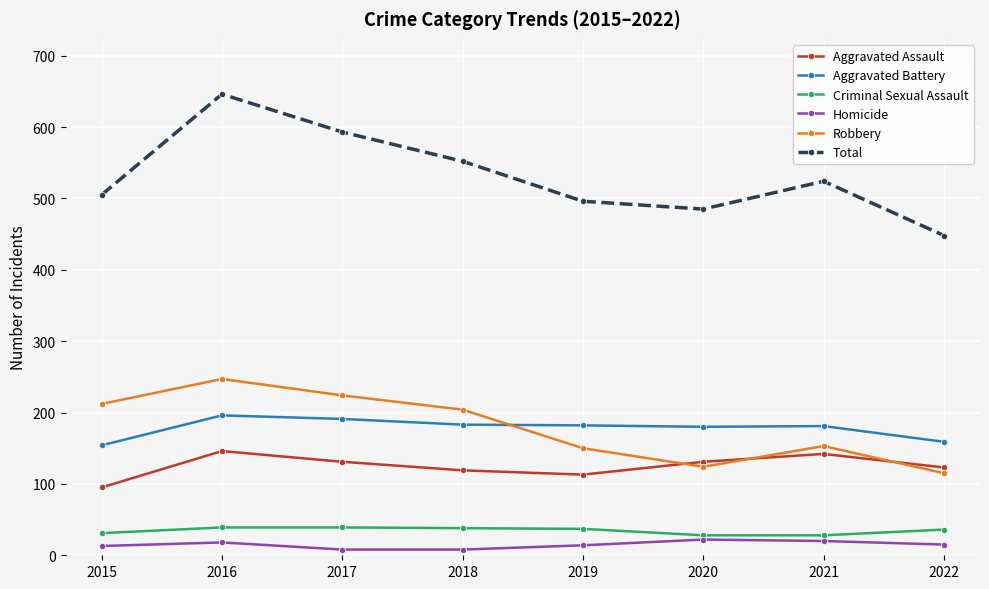

Rank the series at 2018 from lowest to highest value.

Homicide, Criminal Sexual Assault, Aggravated Assault, Aggravated Battery, Robbery, Total